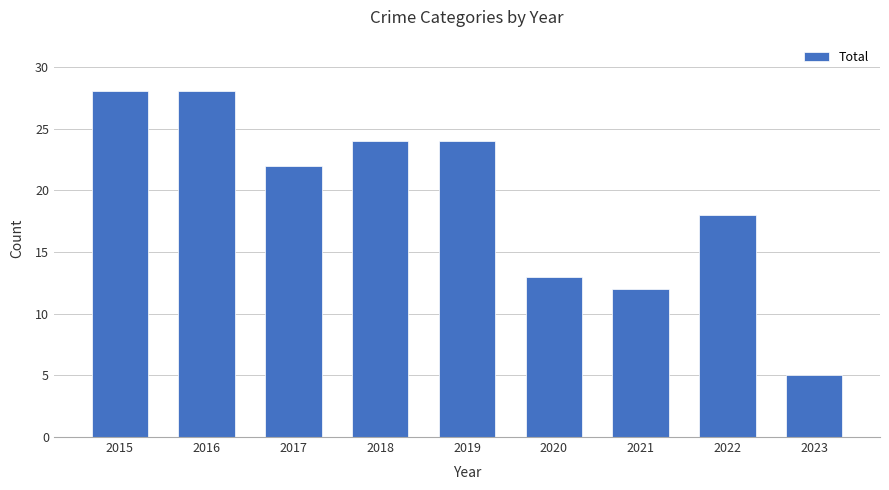

What is the greatest value displayed?

28